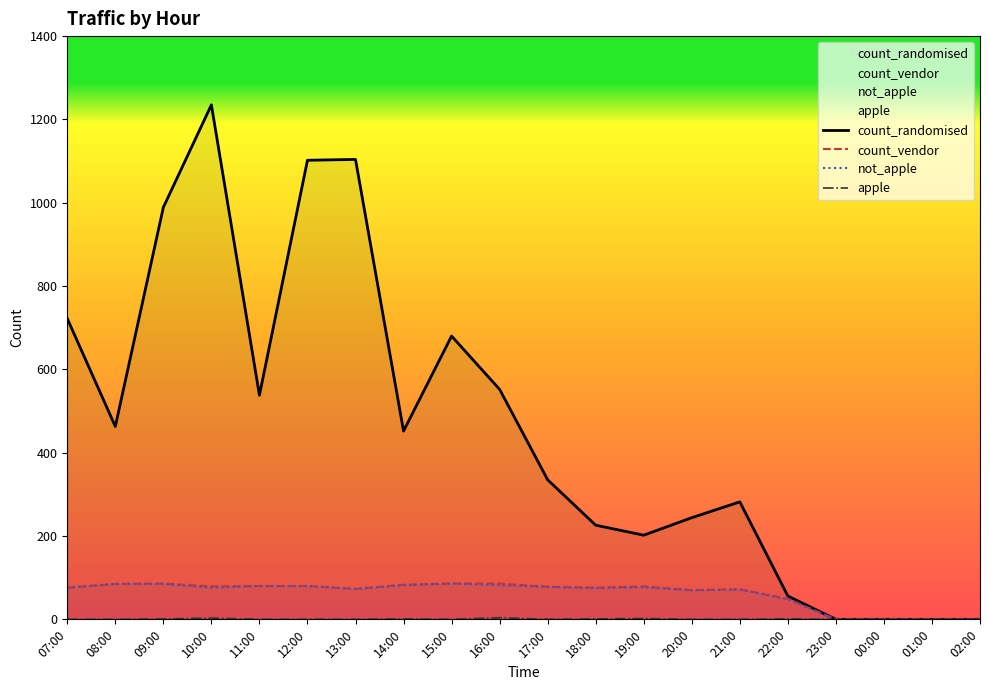

Is the value of apple at 10:00 greater than the value of not_apple at 01:00?

Yes